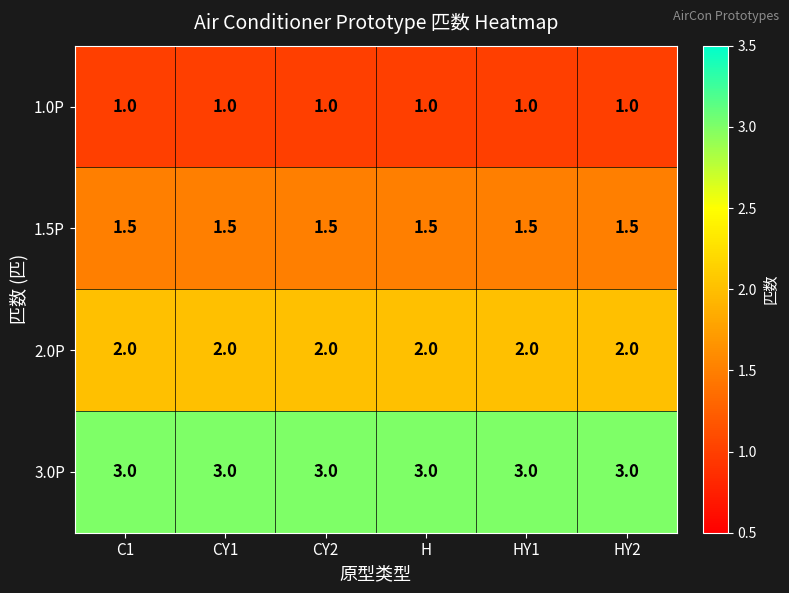

What is the spread (max minus min) of values at C1?

2.0